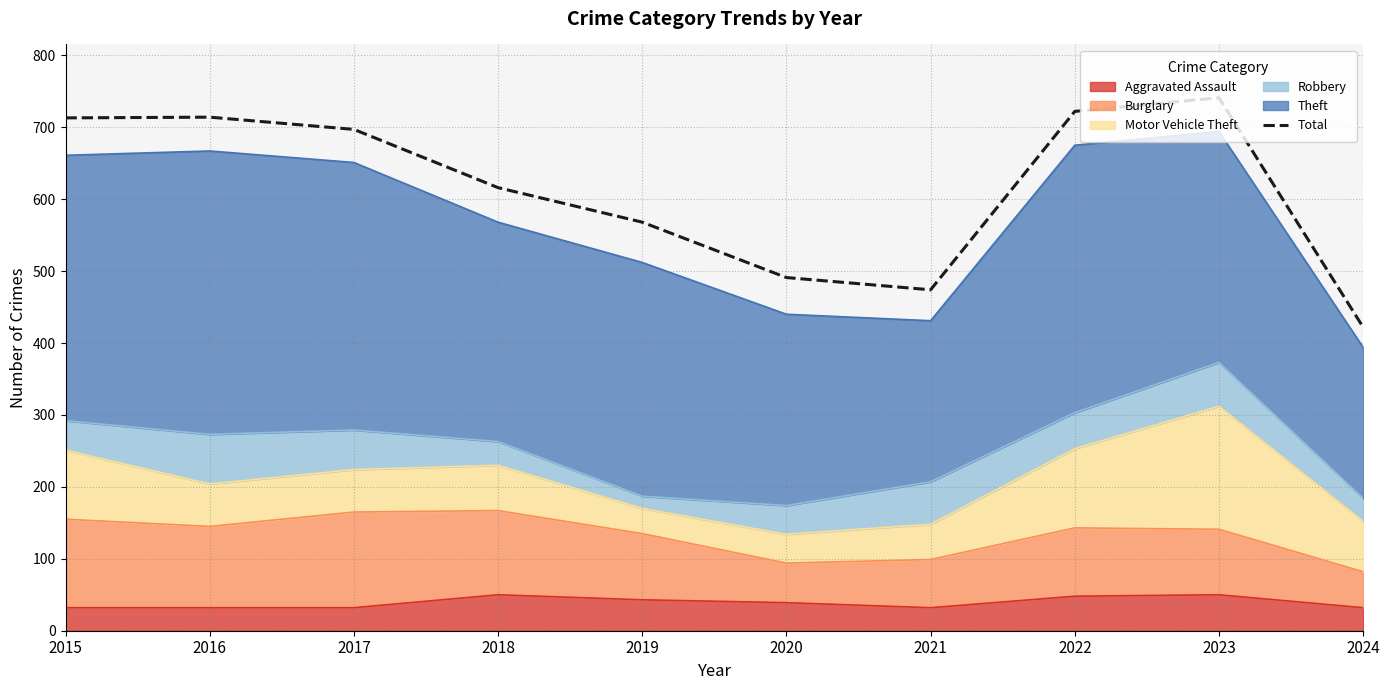

Reading left to right, extract all data points from this chart.

2015=713	2016=714	2017=697	2018=616	2019=568	2020=491	2021=474	2022=722	2023=741	2024=422